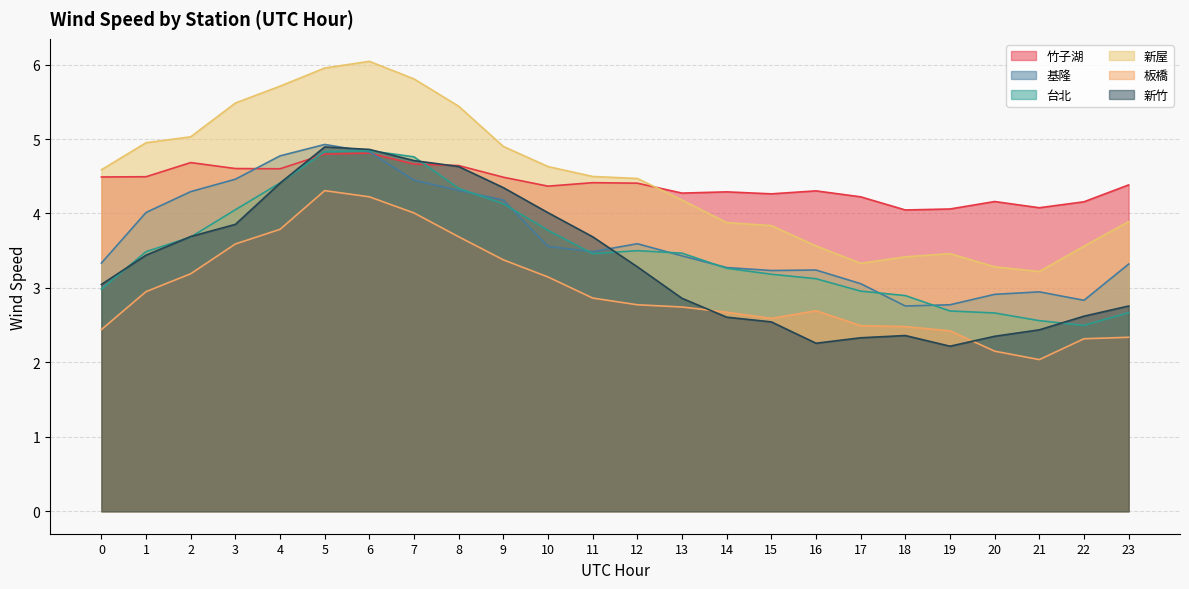

What is the value of the 板橋 point at the 5th from the left?

3.8